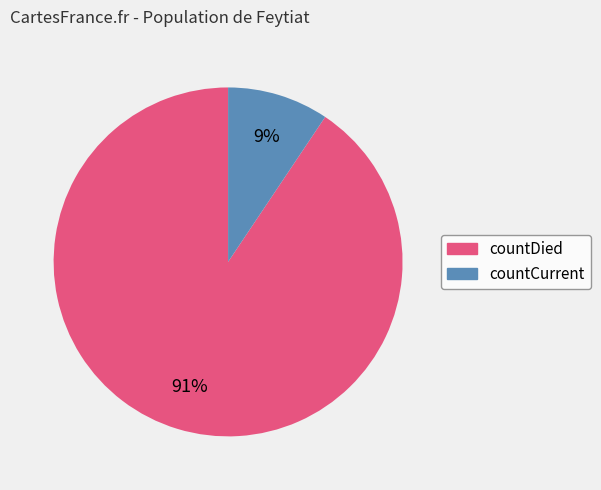

Rank the categories by value from lowest to highest.

countCurrent, countDied